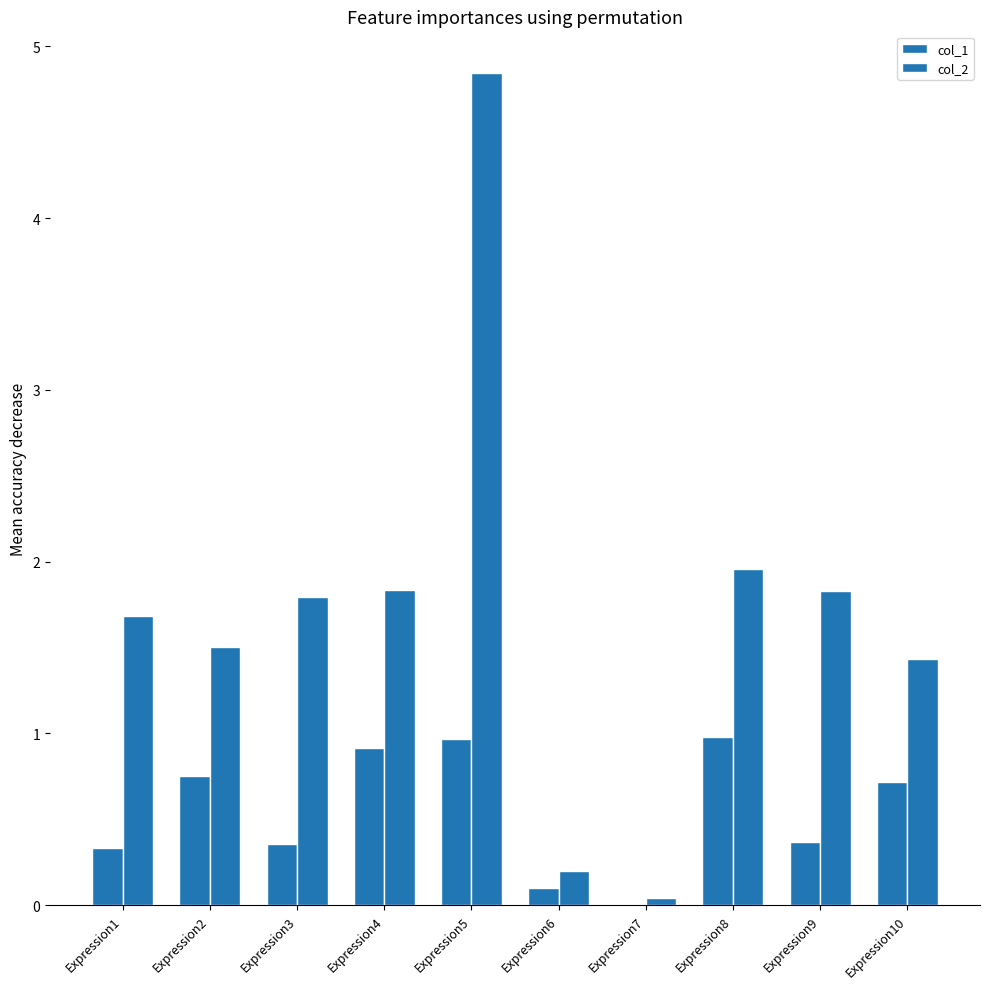

Which series has the largest range (max minus min)?

col_2